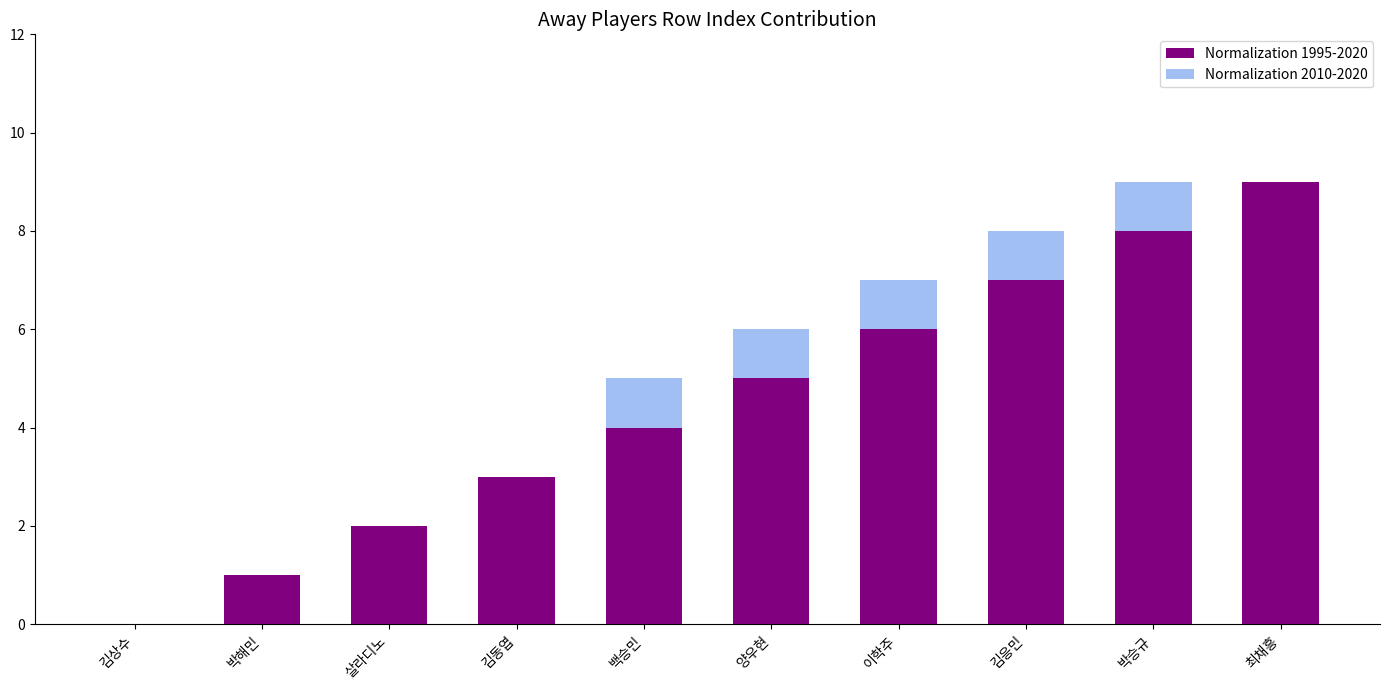

How many bars are there in each group?

2